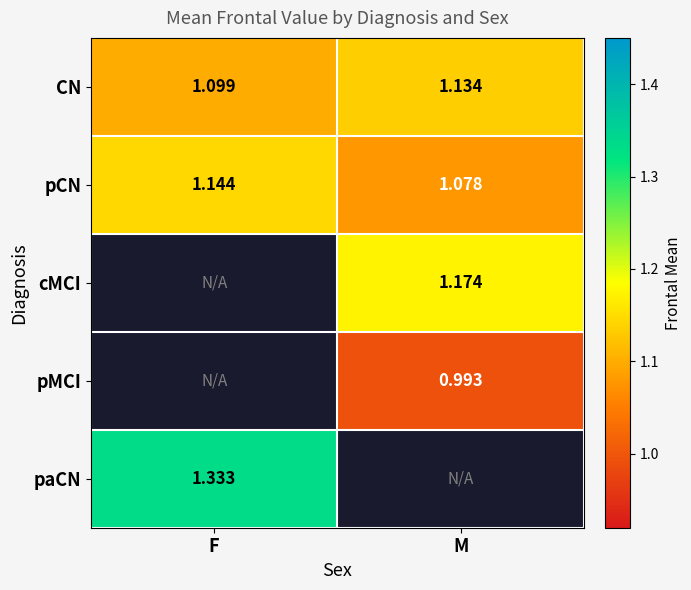

At which label does pCN reach its minimum?

M